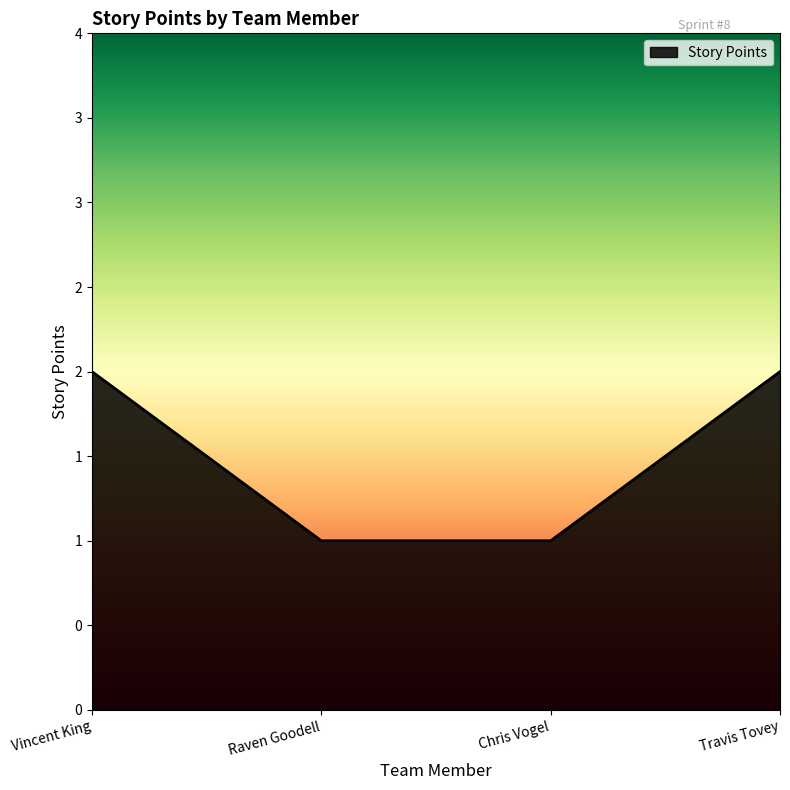

Read the value at Chris Vogel.

1